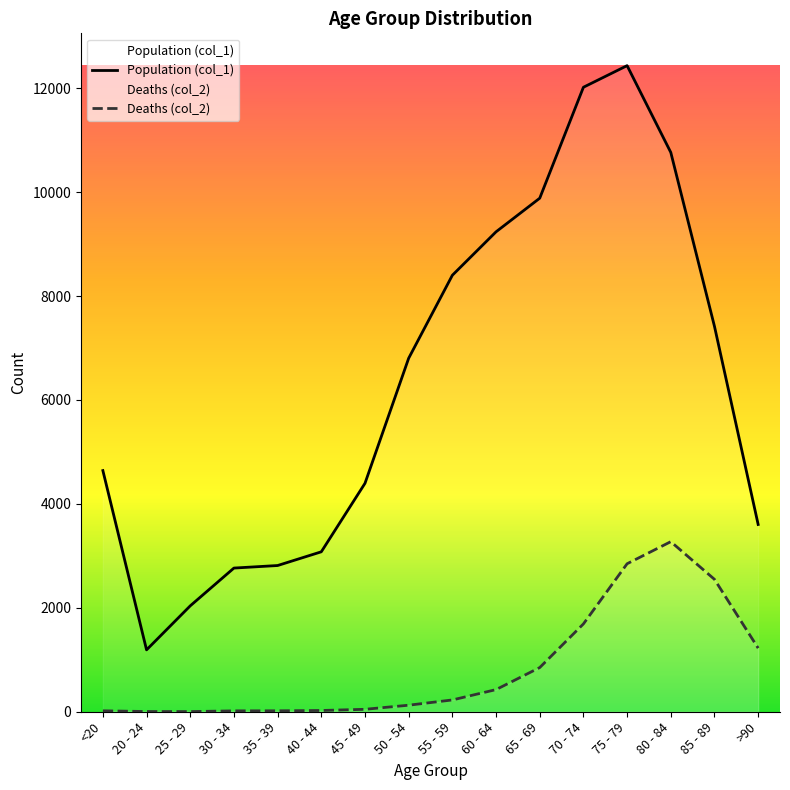

True or false: Population (col_1) and Deaths (col_2) cross at least once.

False